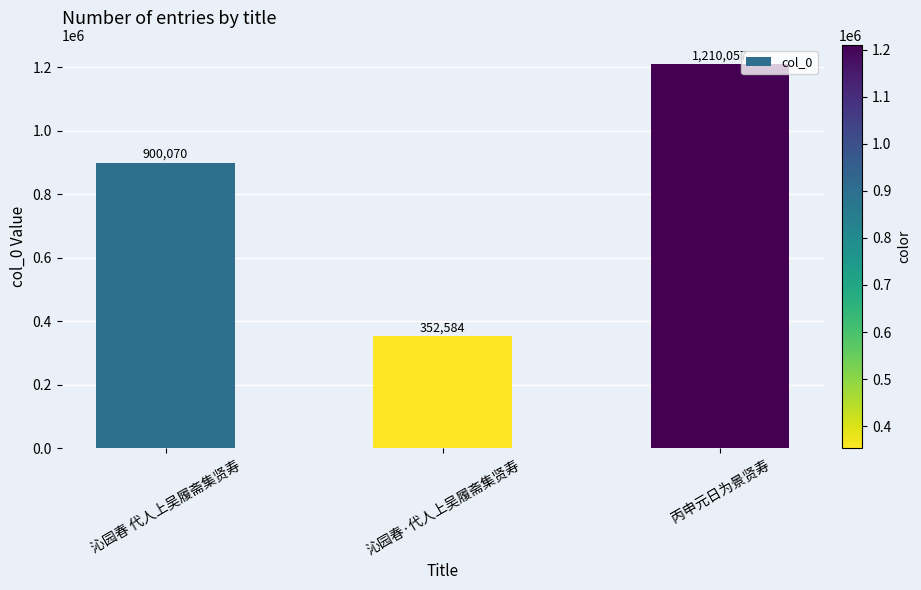

At which category does the chart reach its minimum across all series?

沁园春·代人上吴履斋集贤寿